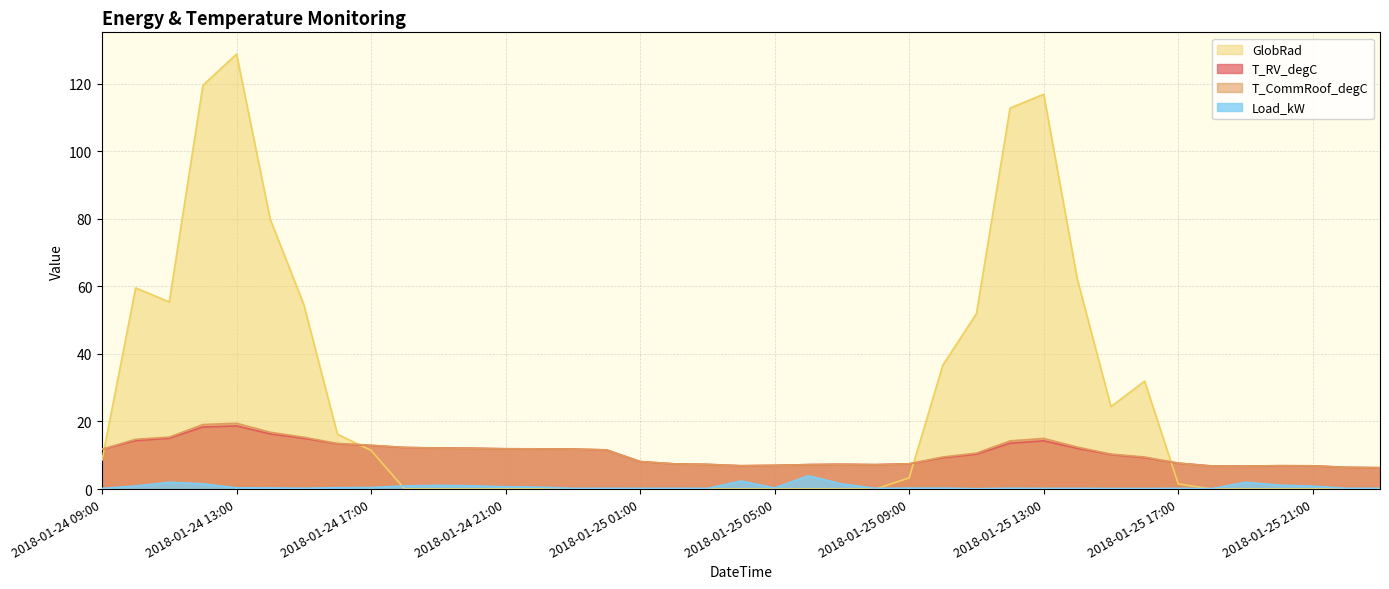

How many values in the GlobRad series exceed 0?

18